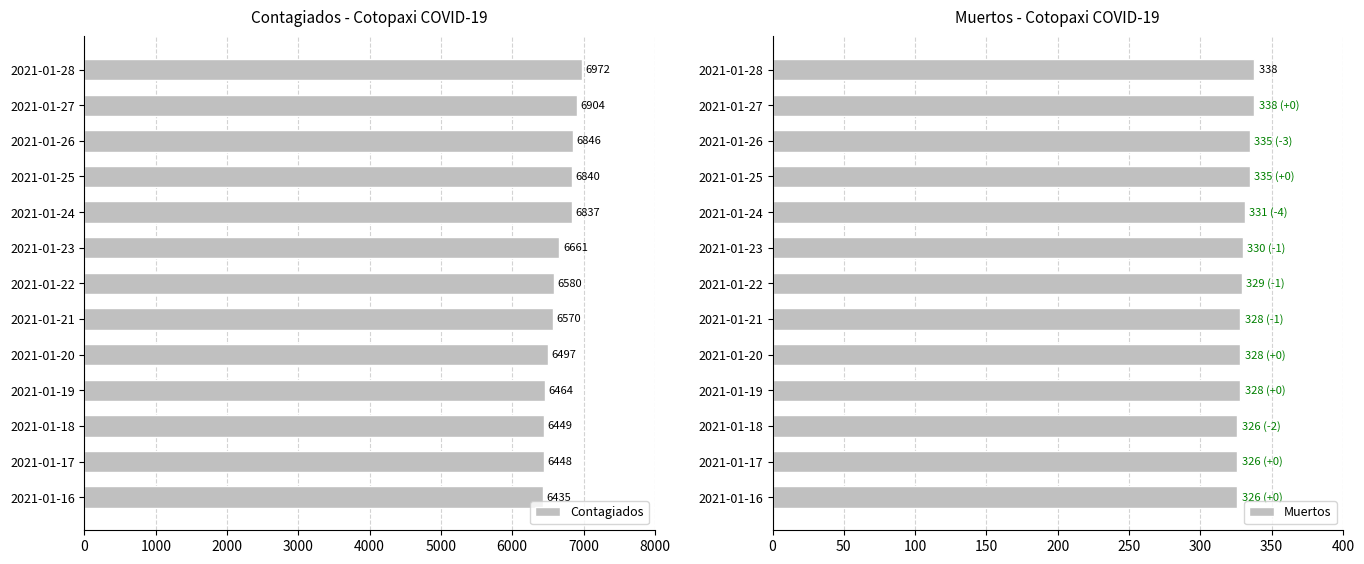

How many distinct data groups are displayed?

2